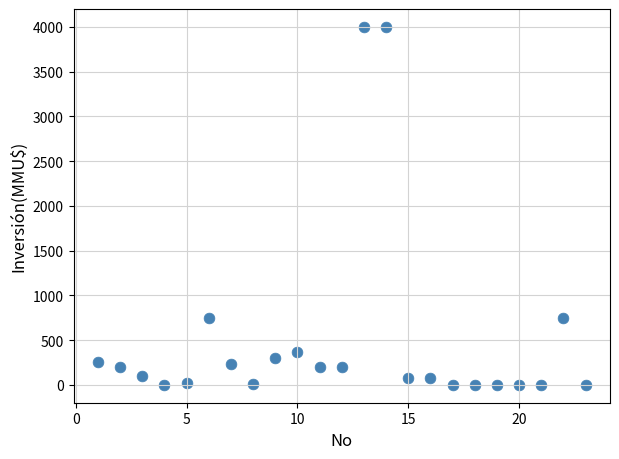

What is the range of Y values (max minus min)?

4000